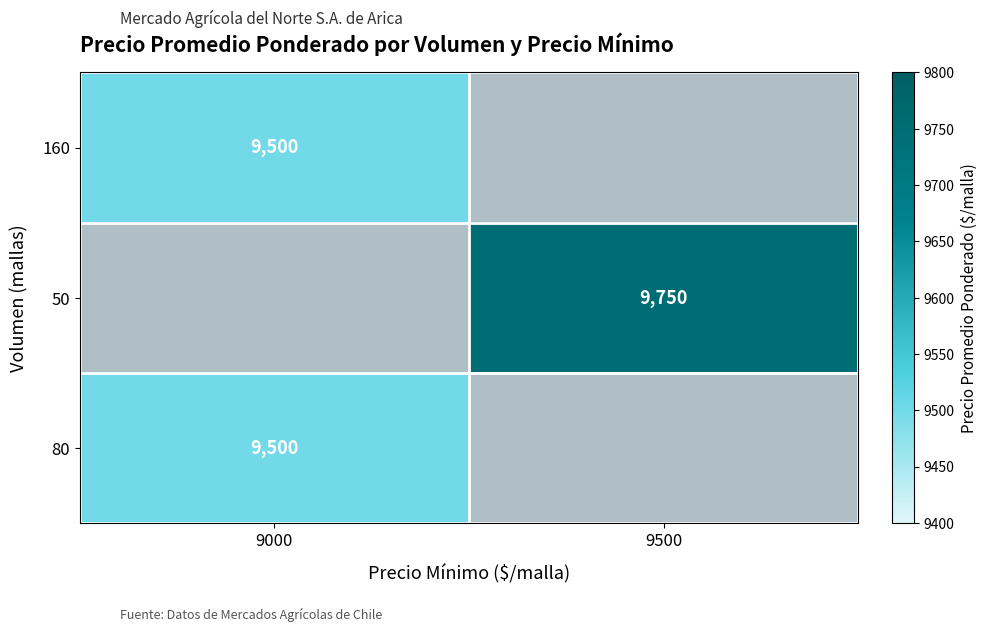

The 80 series shows 14574 at 9000. True or false?

False